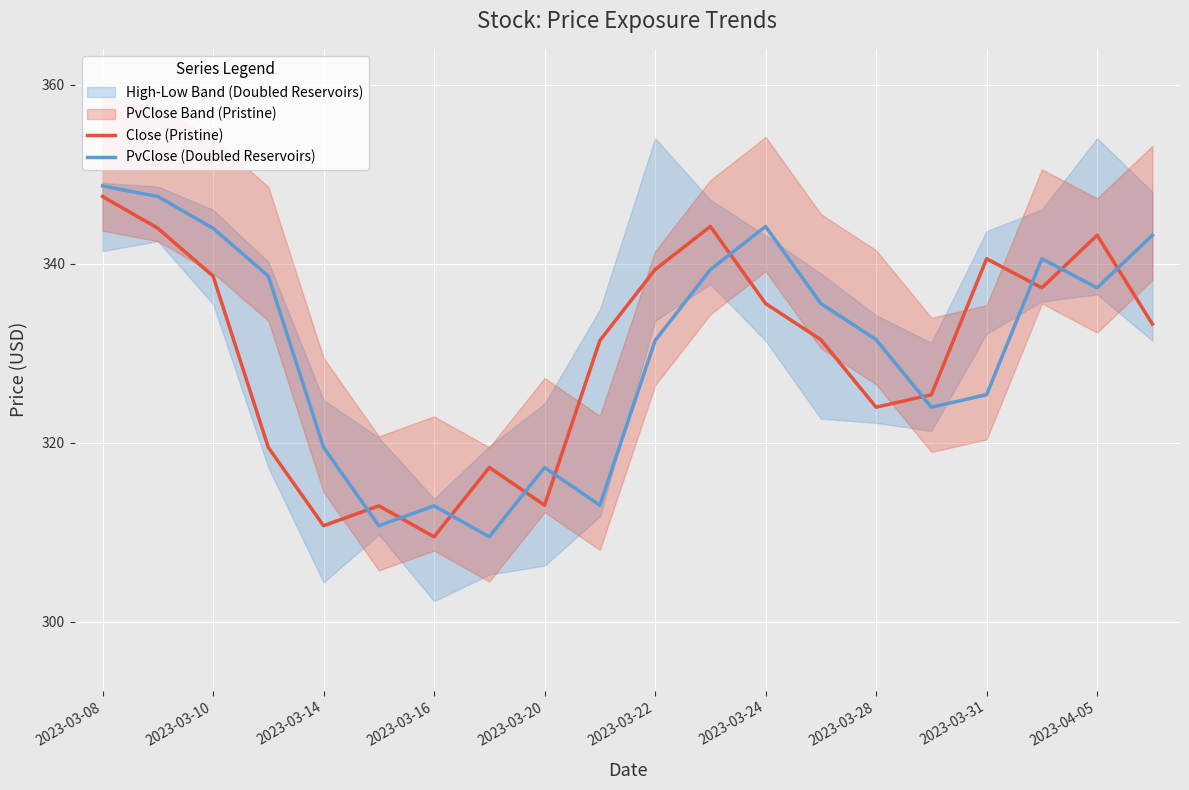

The value of Close (Pristine) at 2023-03-16 is 554.0. True or false?

False